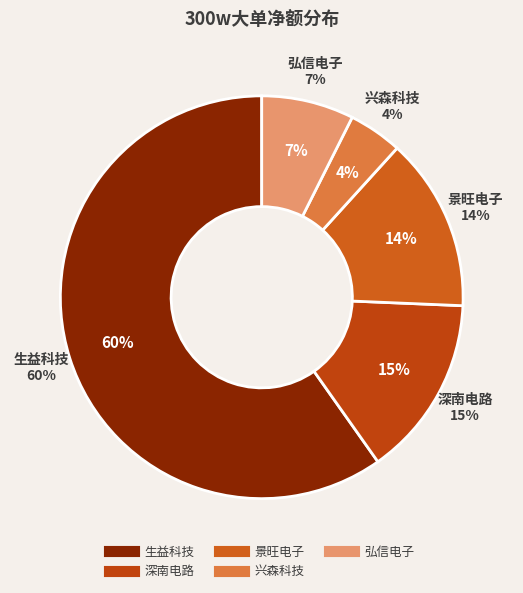

True or false: 华正新材 accounts for 0% of the total.

True